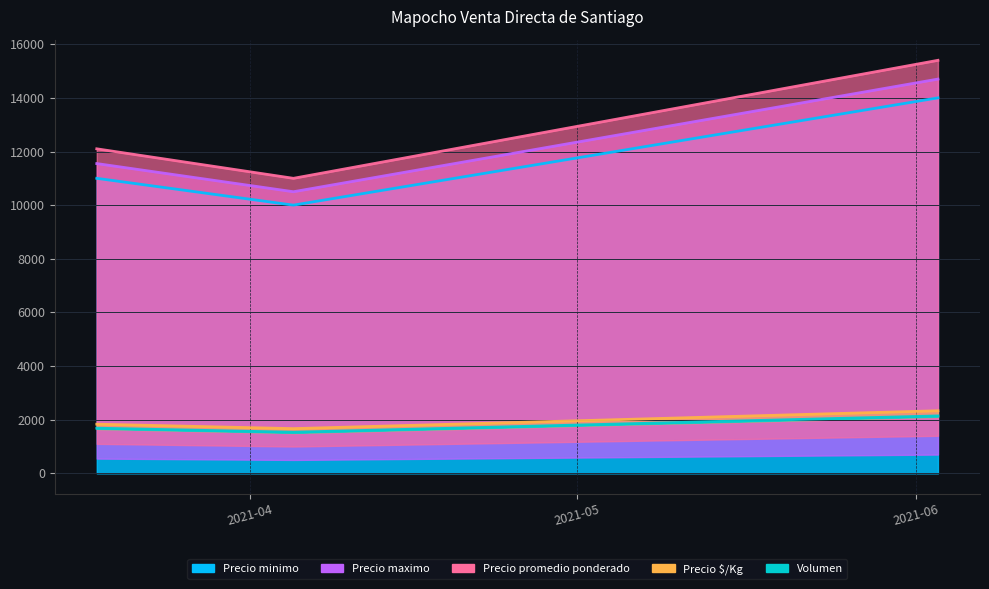

Does the chart display data point markers on the line(s)?

No